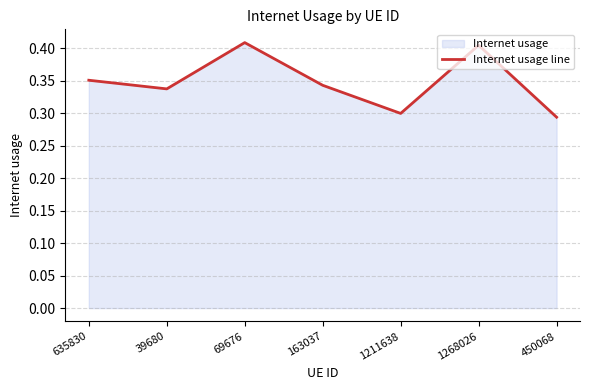

How many data points does each series have?

7